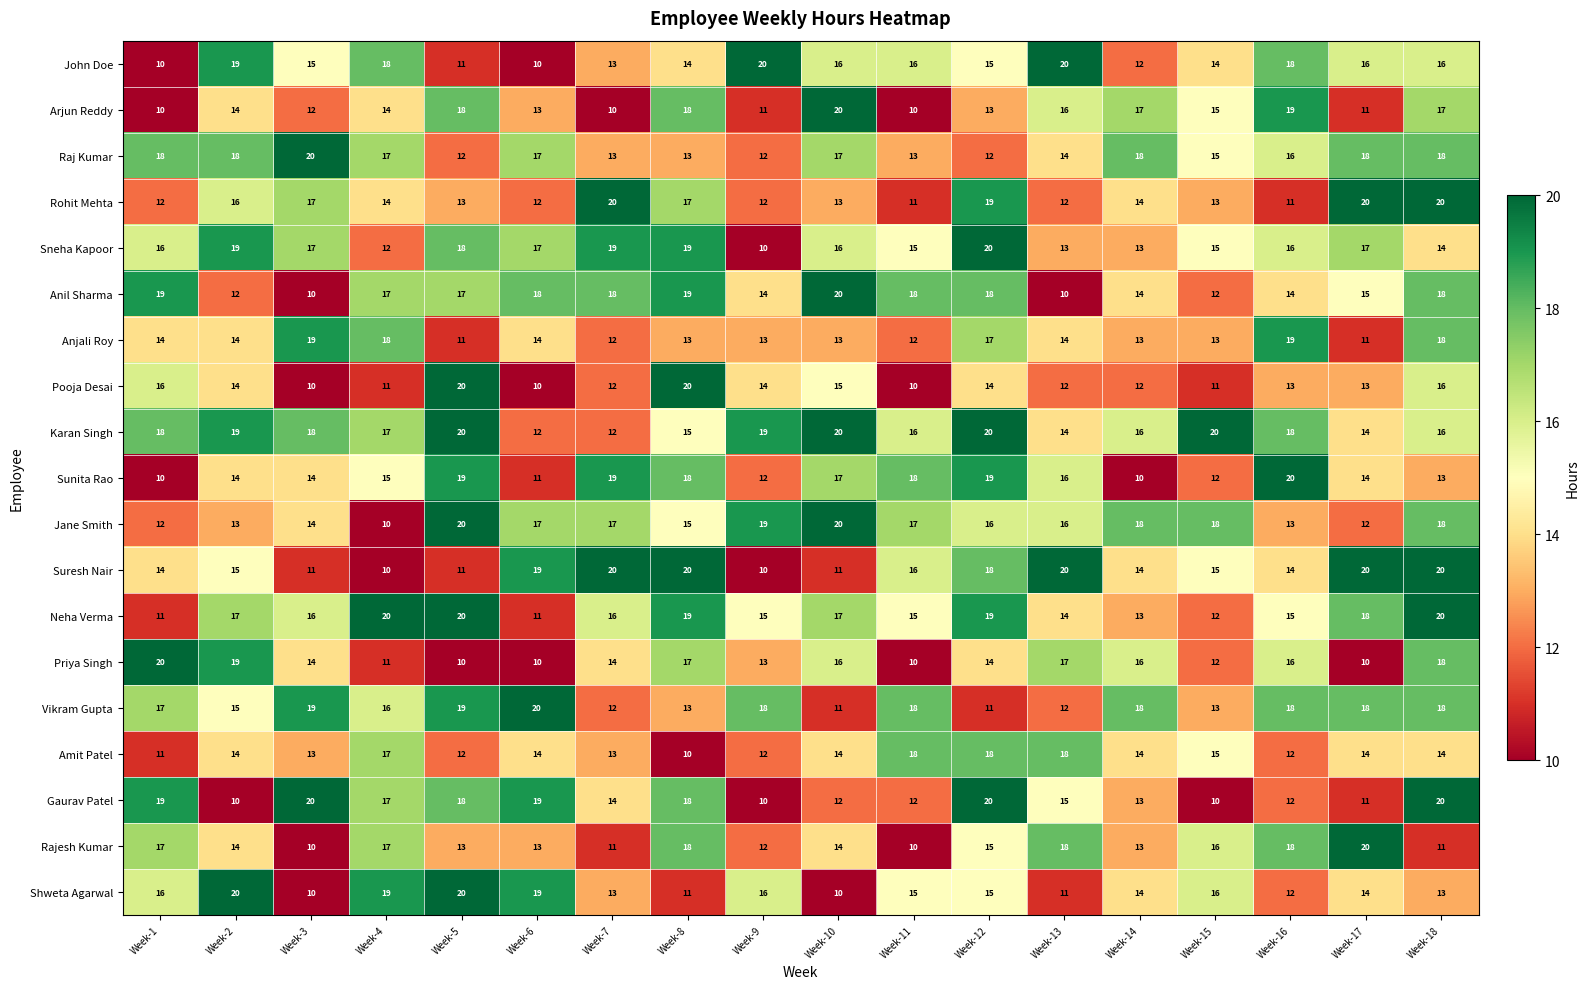

Is it true that Priya Singh equals 17 at Week-13?

True